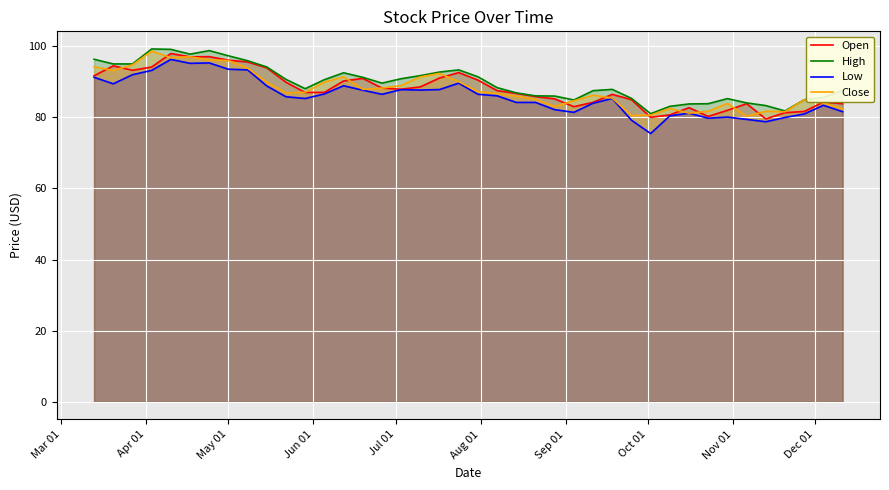

In High, how many points are lower than both neighbors (excluding endpoints)?

6